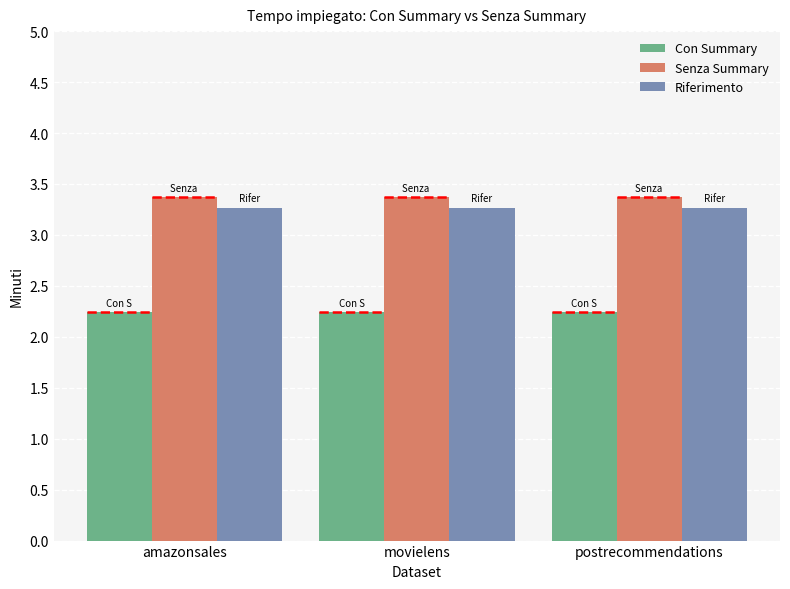

What is the average value of the Riferimento series?

3.3